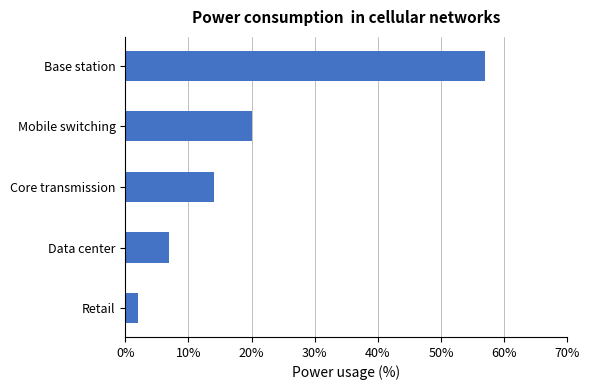

Between Data center and Retail, which is larger?

Data center